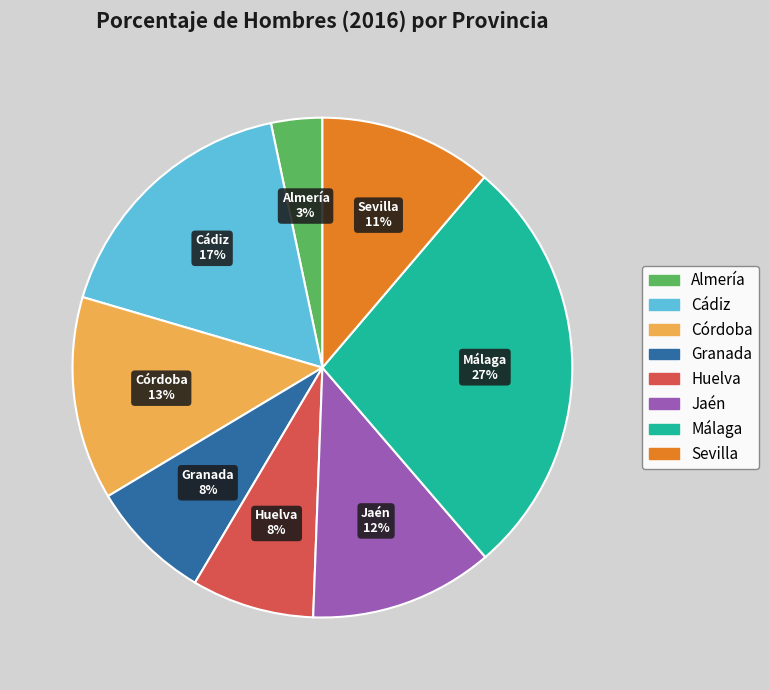

The Huelva slice represents 1% of the pie. True or false?

False